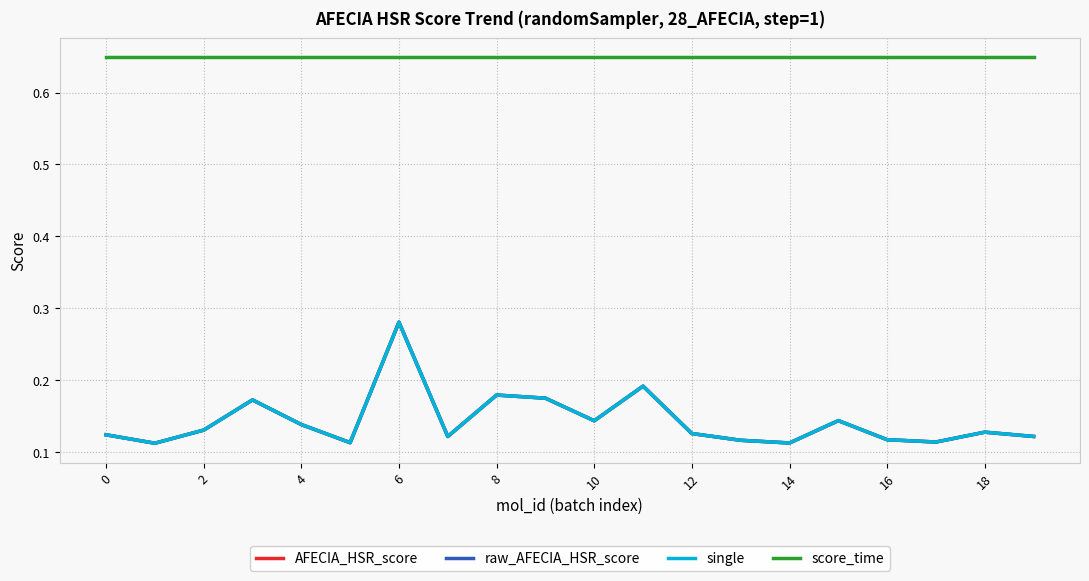

True or false: AFECIA_HSR_score and raw_AFECIA_HSR_score cross at least once.

False